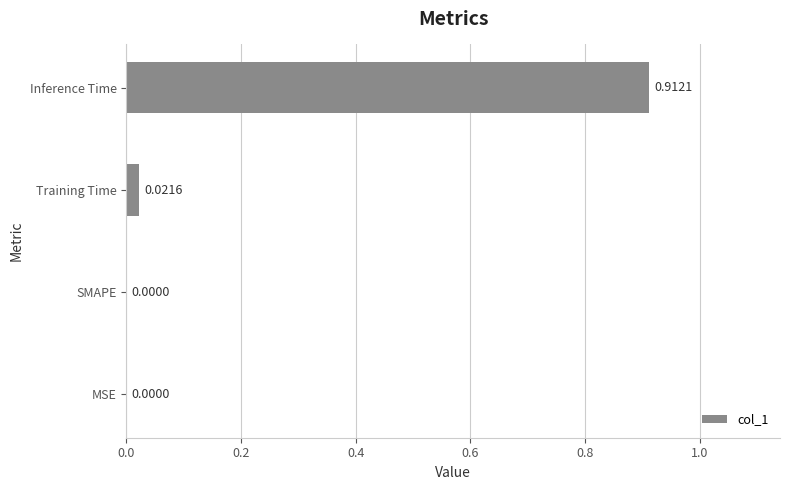

Between MSE and Inference Time, which is larger?

Inference Time